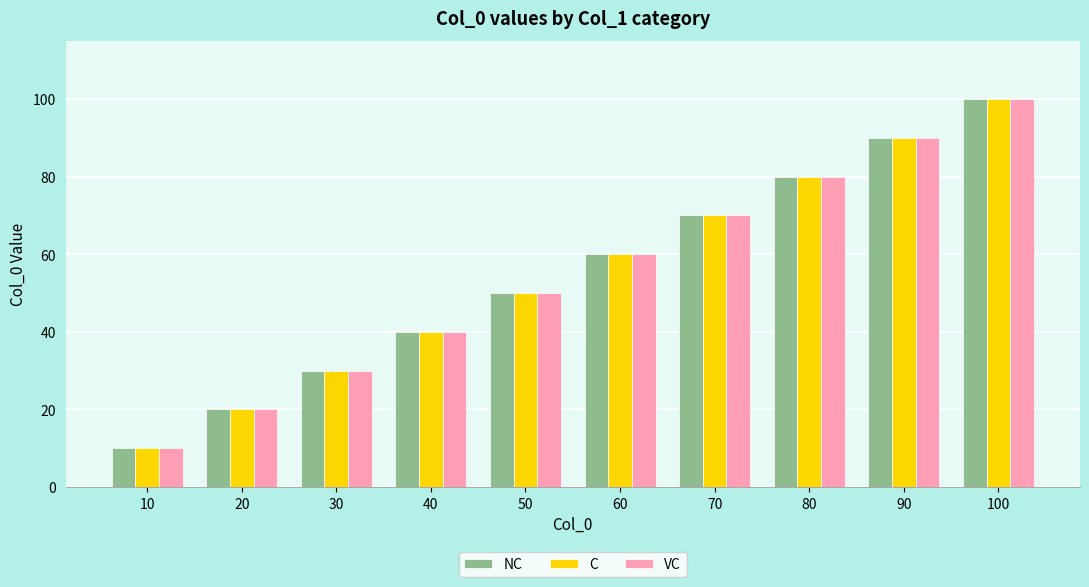

What is the average value of the VC series?

55